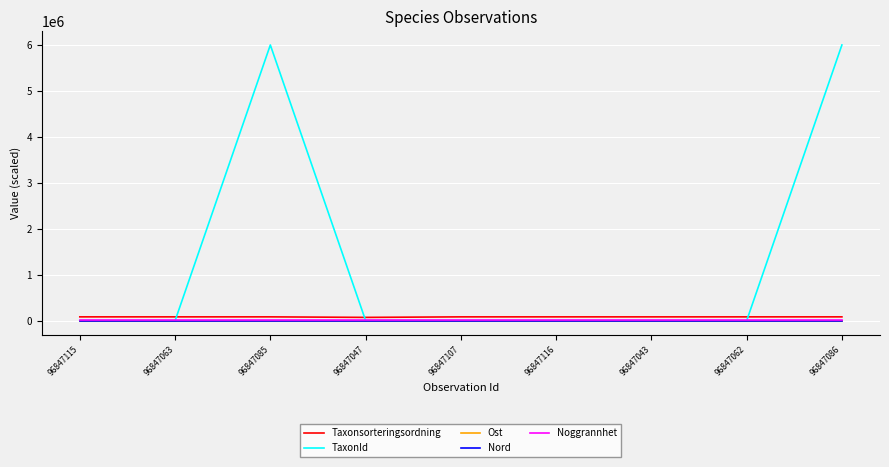

True or false: Ost has a value of 72.2 at 96847047.

True